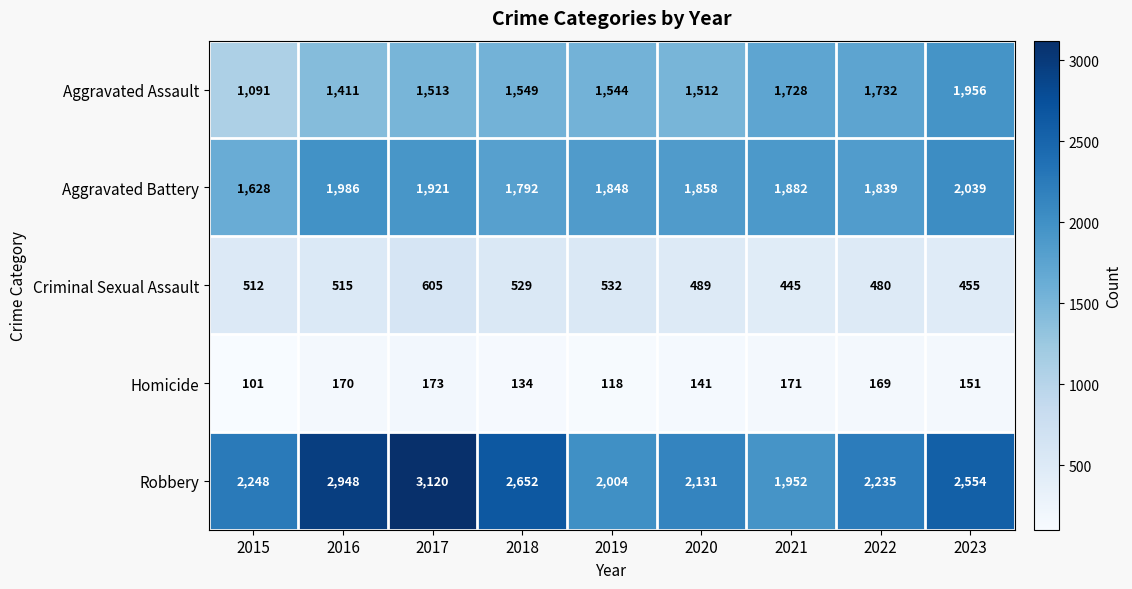

What is the average value of the Homicide series?

148